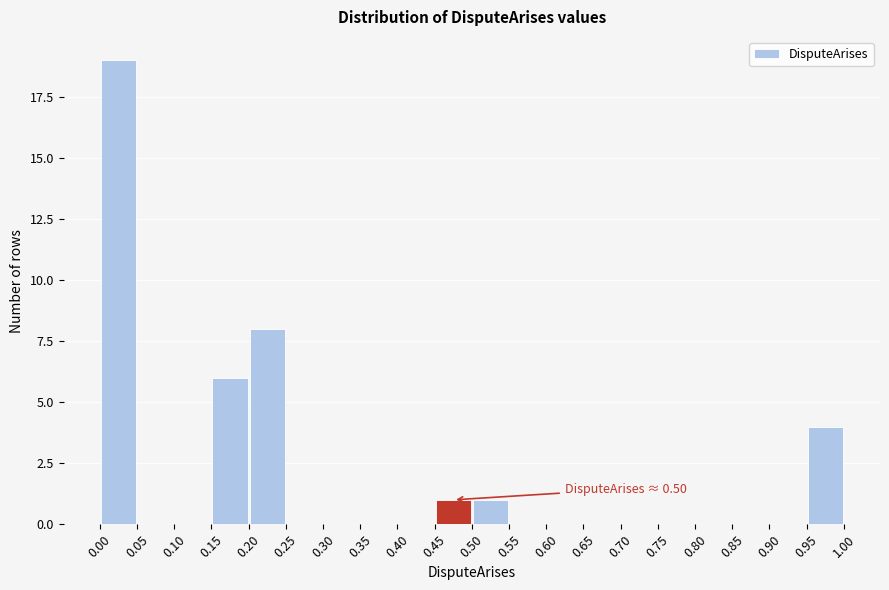

Over which range of the x-axis is the bar tallest?

0.00 to 0.05